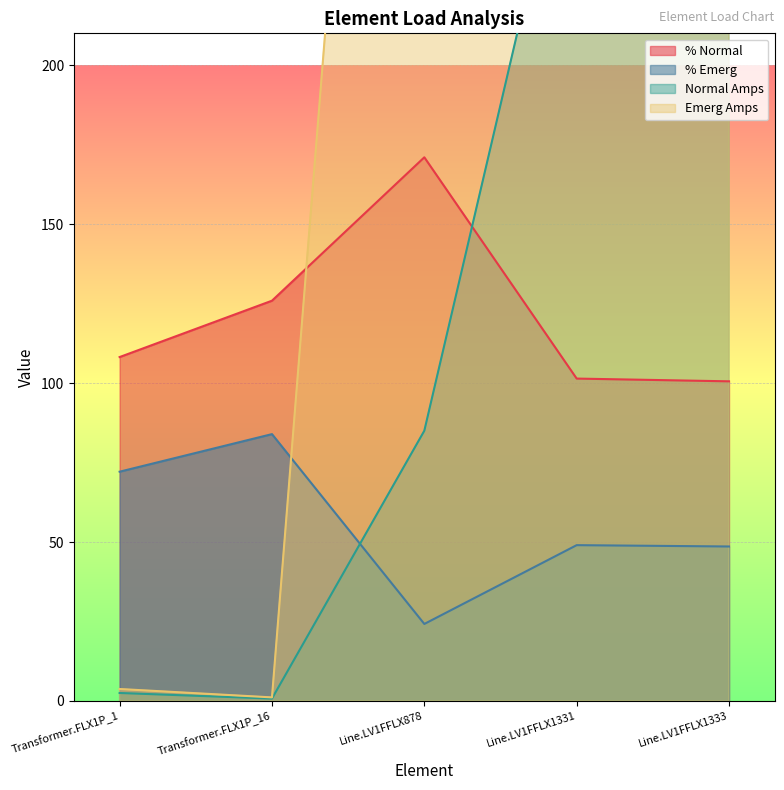

Is the value of % Normal at Line.LV1FFLX1333 greater than the value of Normal Amps at Line.LV1FFLX878?

Yes